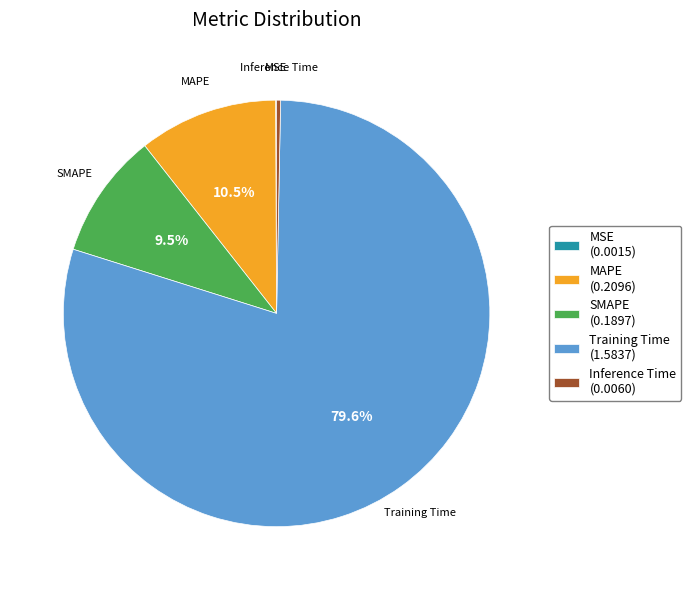

Combined, do Training Time and SMAPE account for over 50%?

Yes